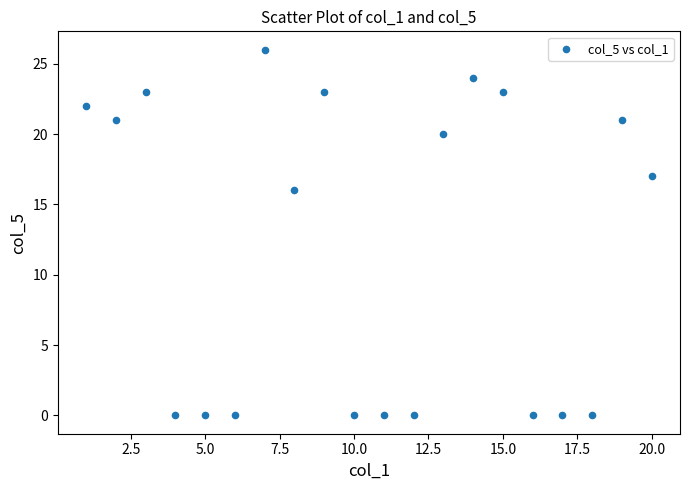

What Y value in the scatter plot is closest to 13?

16